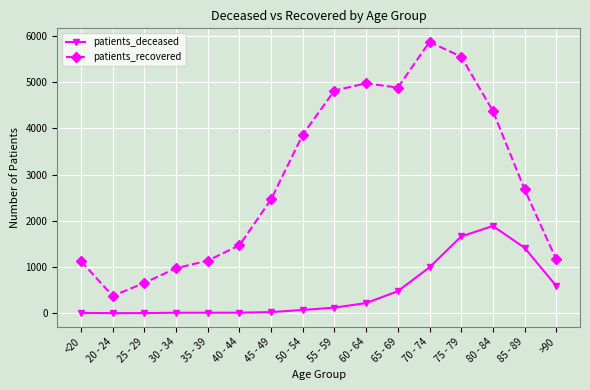

What position from the left is 60 - 64?

10